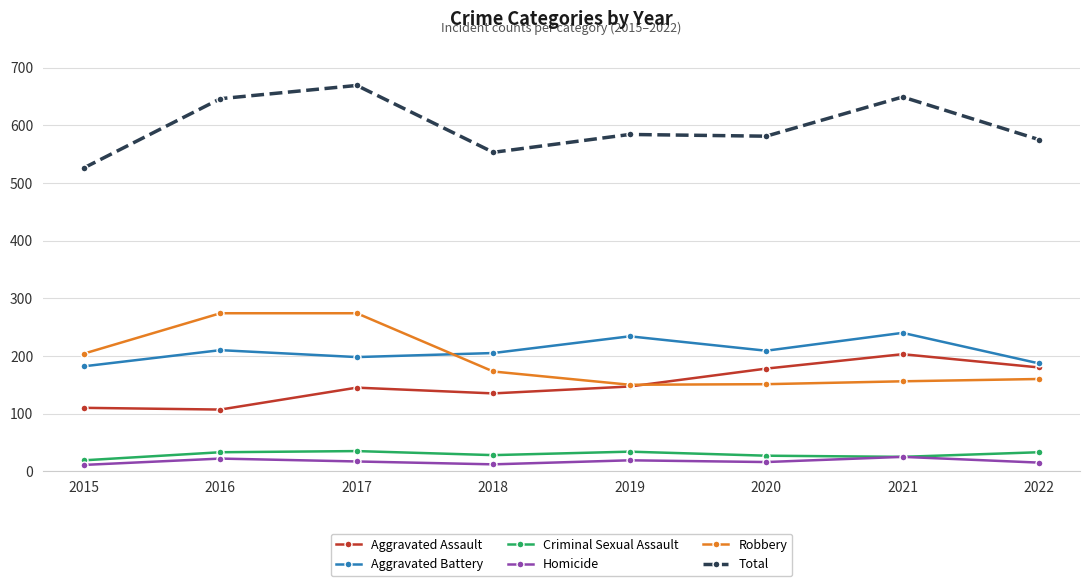

What is the average value of the Criminal Sexual Assault series?

29